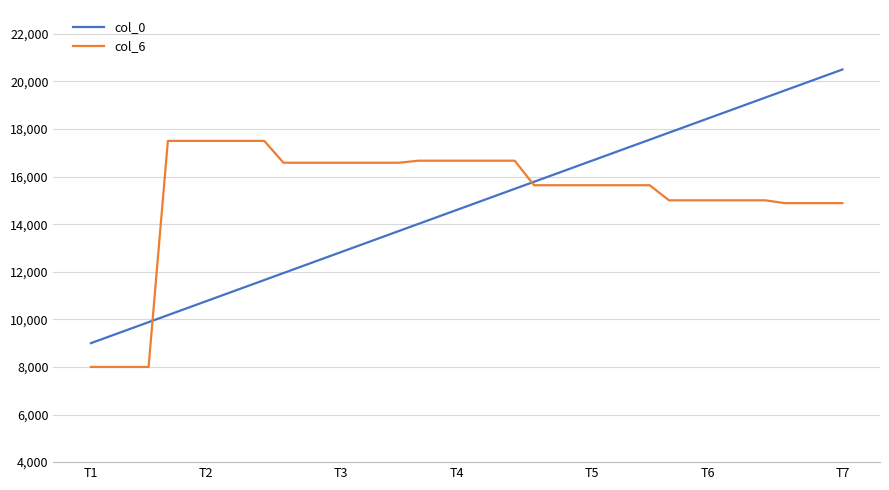

List the series in order of their peak value, lowest first.

col_6, col_0